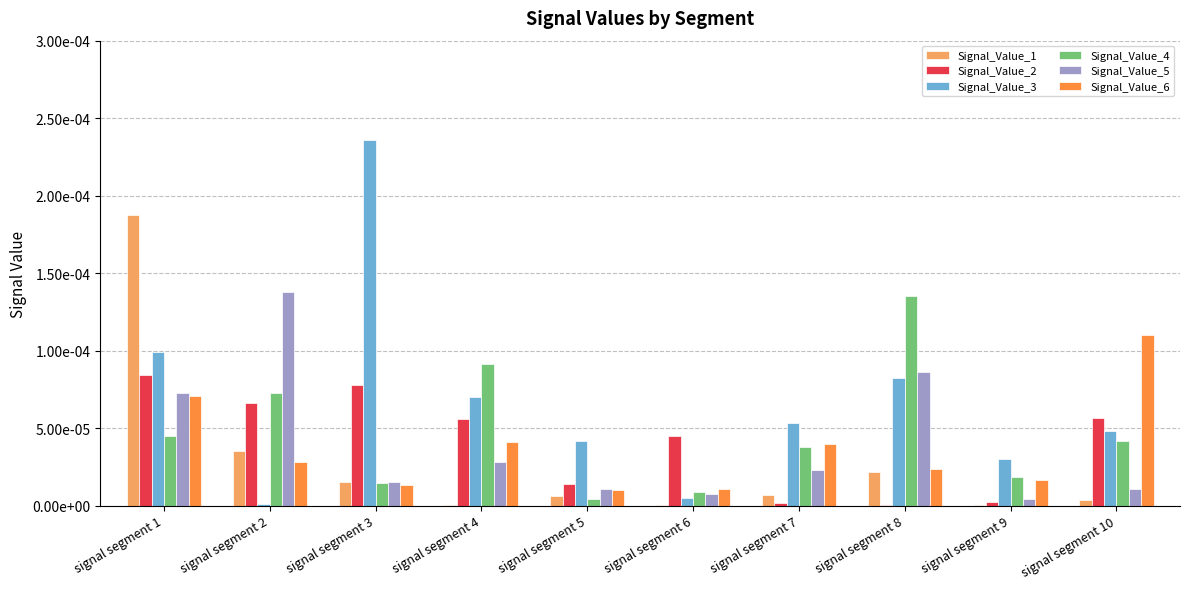

True or false: Signal_Value_2 has a value of 0.0 at signal segment 10.

False